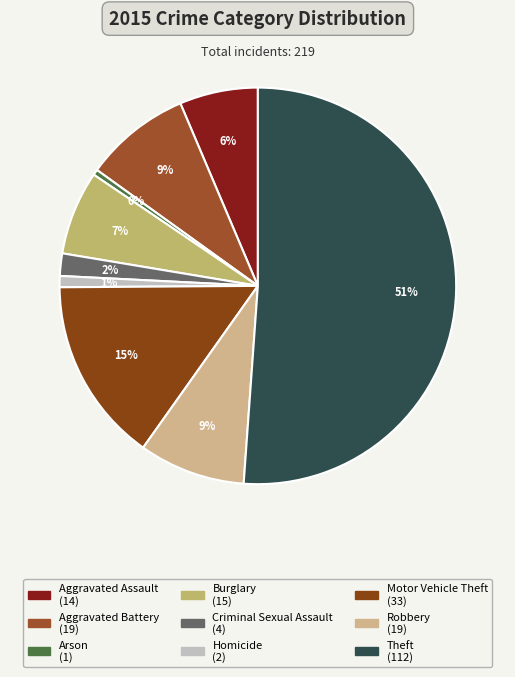

Which slice is the largest?

Theft